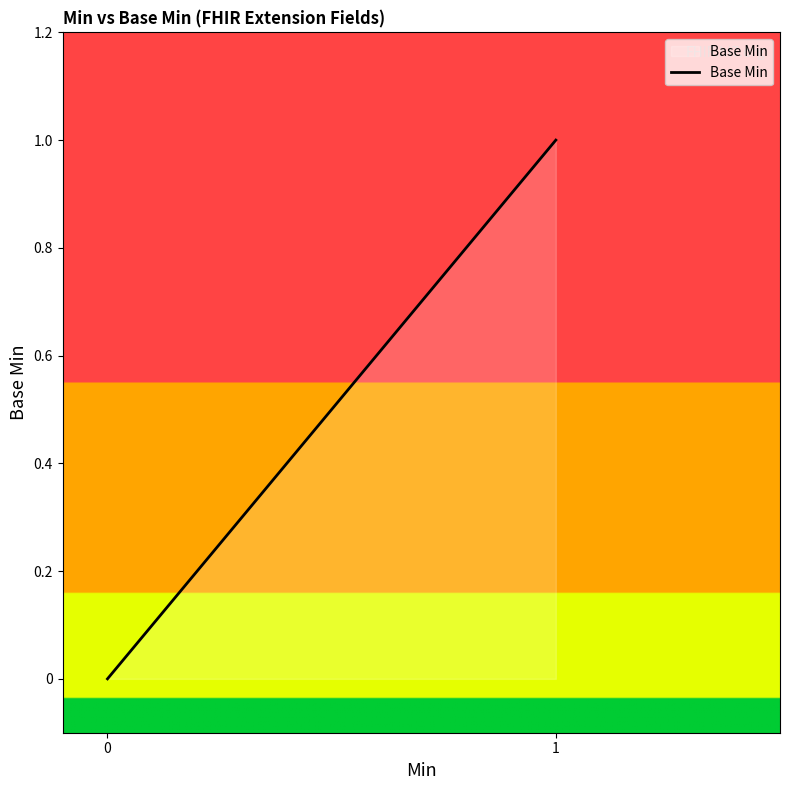

True or false: there are more than 1 points higher than both neighbors.

False